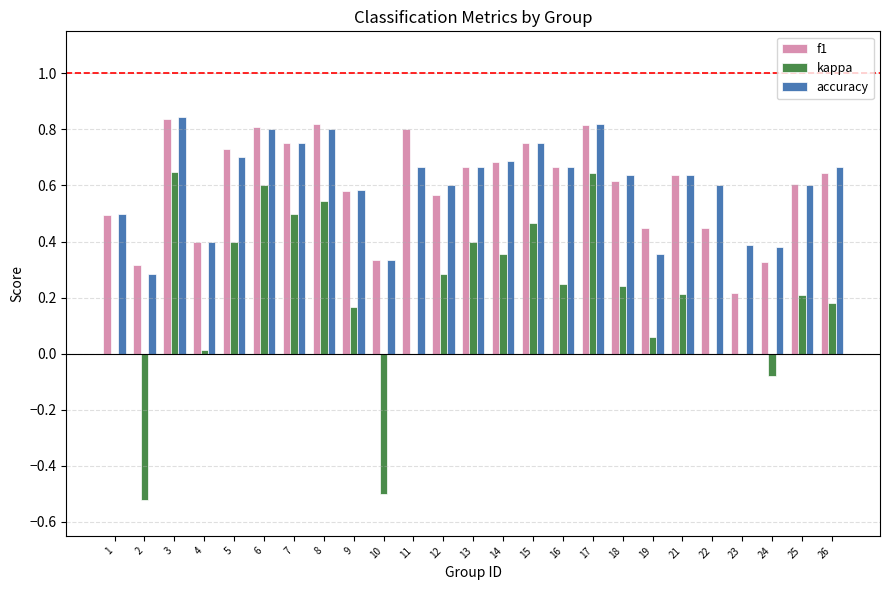

What is the sum of all kappa values?

5.1